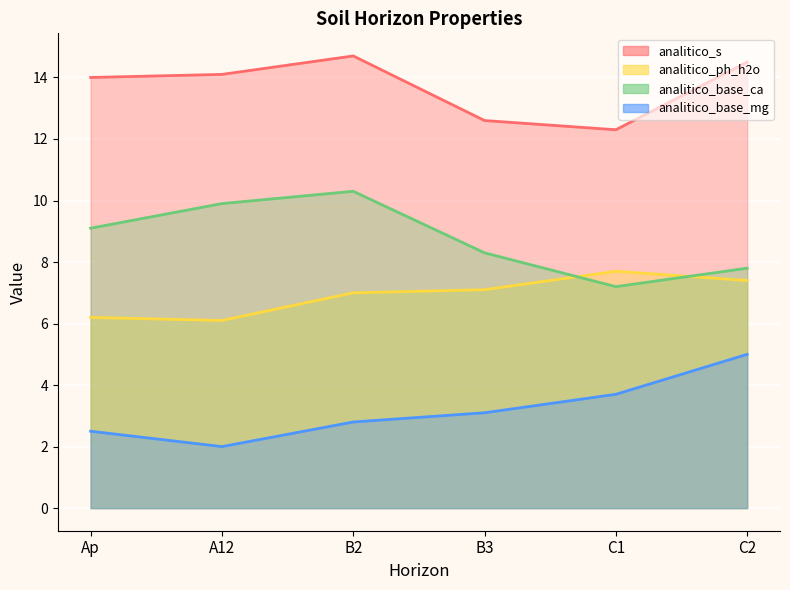

Rank the series by their average value, from highest to lowest.

analitico_s, analitico_base_ca, analitico_ph_h2o, analitico_base_mg